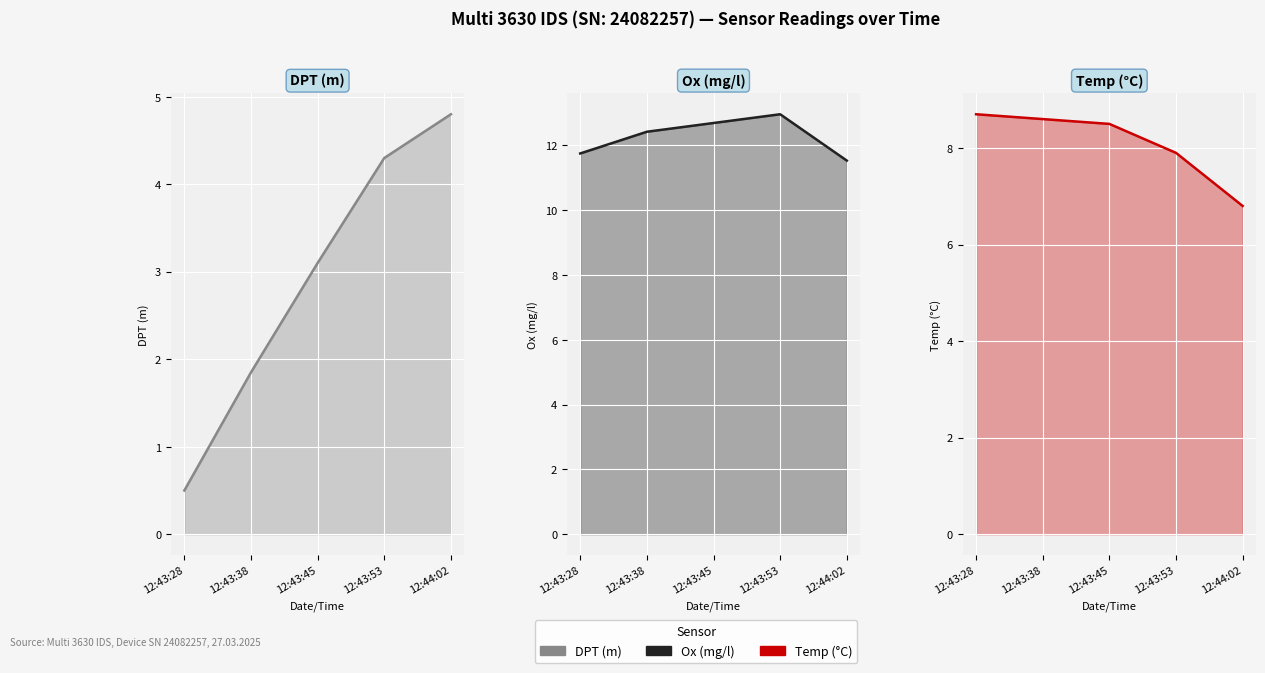

The value of DPT (m) at 12:43:28 is 0.5. True or false?

True